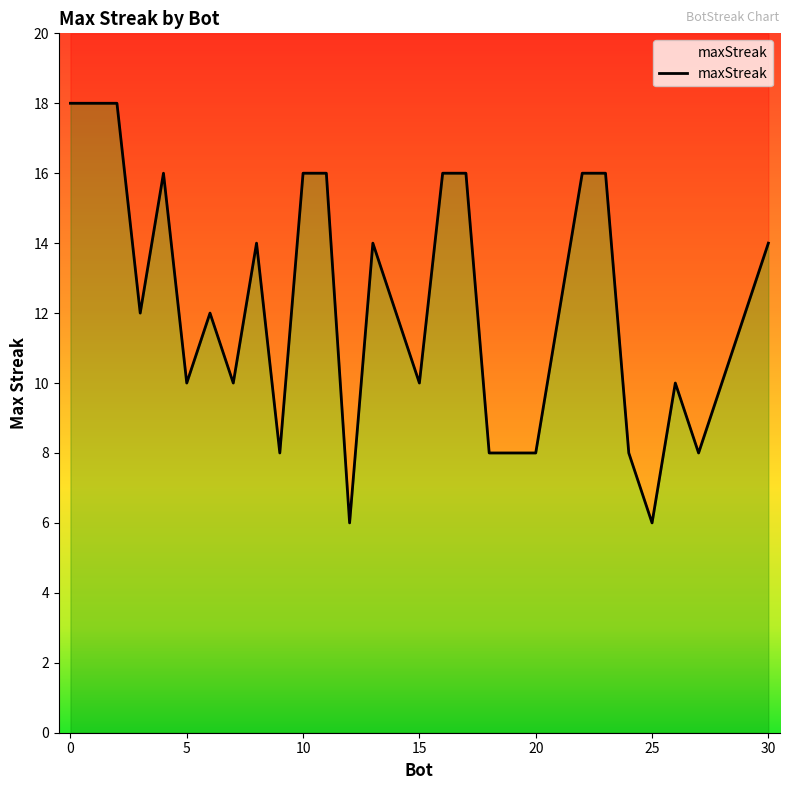

Reading right to left, transcribe all the data shown in this chart.

12=6	25=6	9=8	18=8	19=8	20=8	24=8	27=8	5=10	7=10	15=10	26=10	28=10	3=12	6=12	14=12	21=12	29=12	8=14	13=14	30=14	4=16	10=16	11=16	16=16	17=16	22=16	23=16	0=18	1=18	2=18